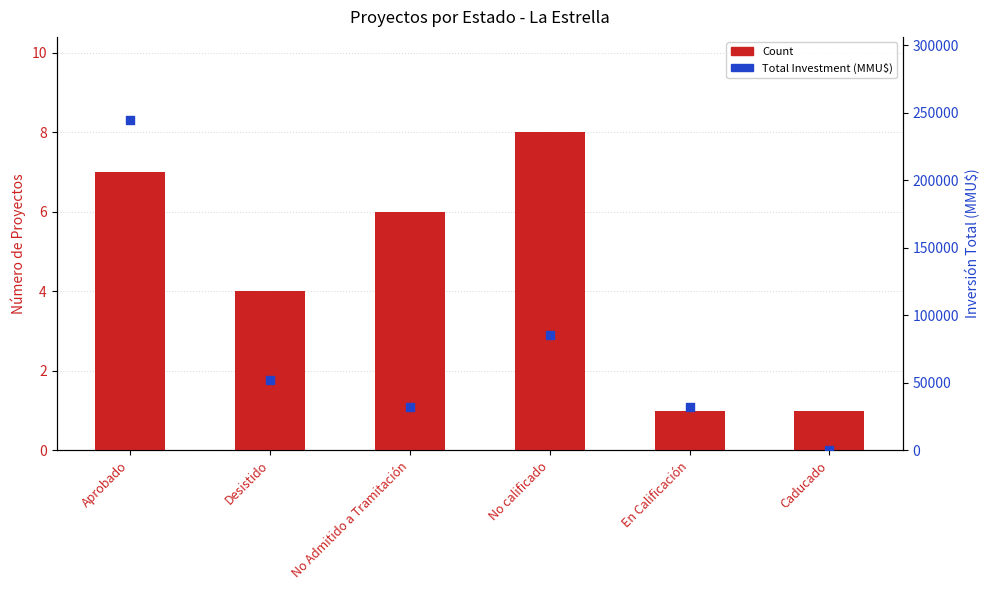

What is the total value across all series at No Admitido a Tramitación?

31684